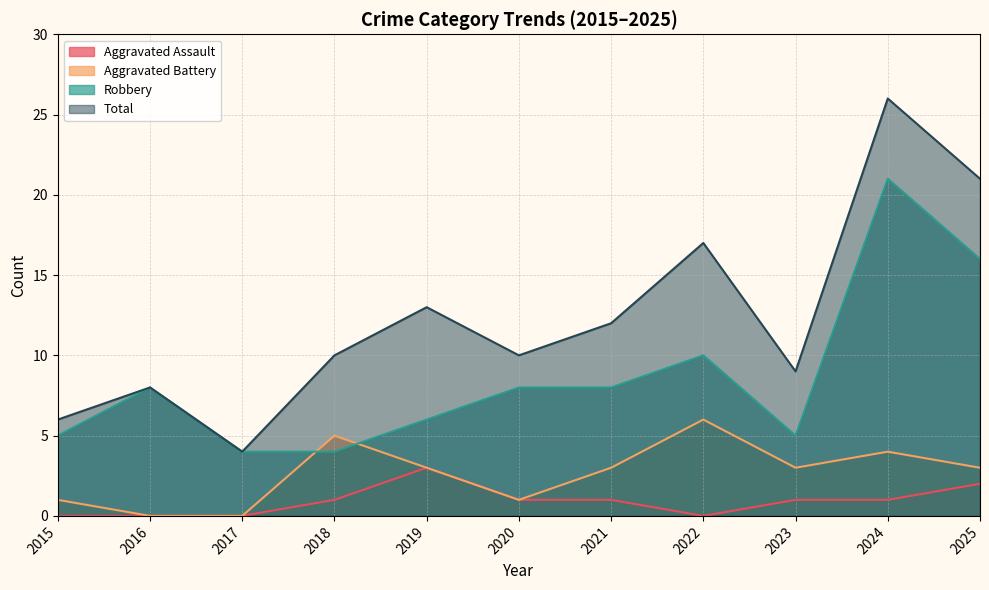

At which label does Robbery first exceed 8?

2022